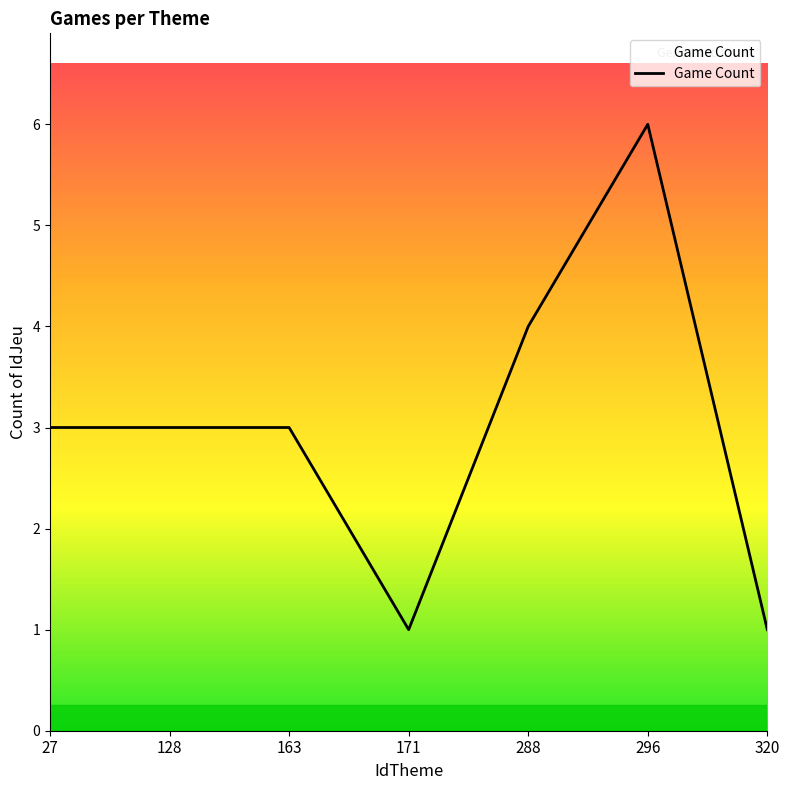

Which category has the highest value across all series?

296